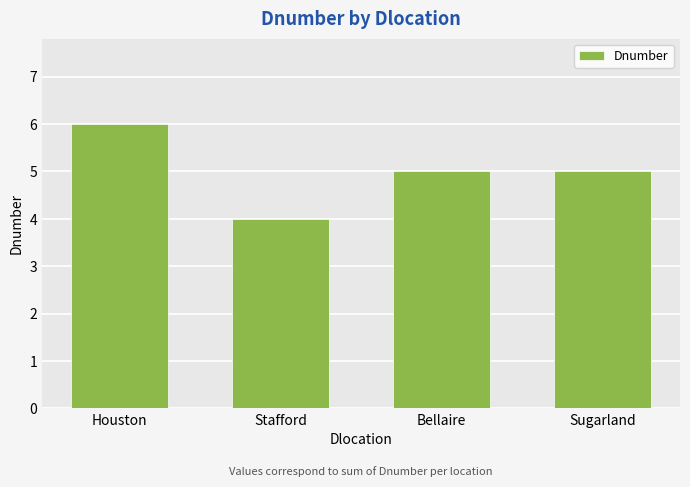

Which has a higher value, Houston or Sugarland?

Houston